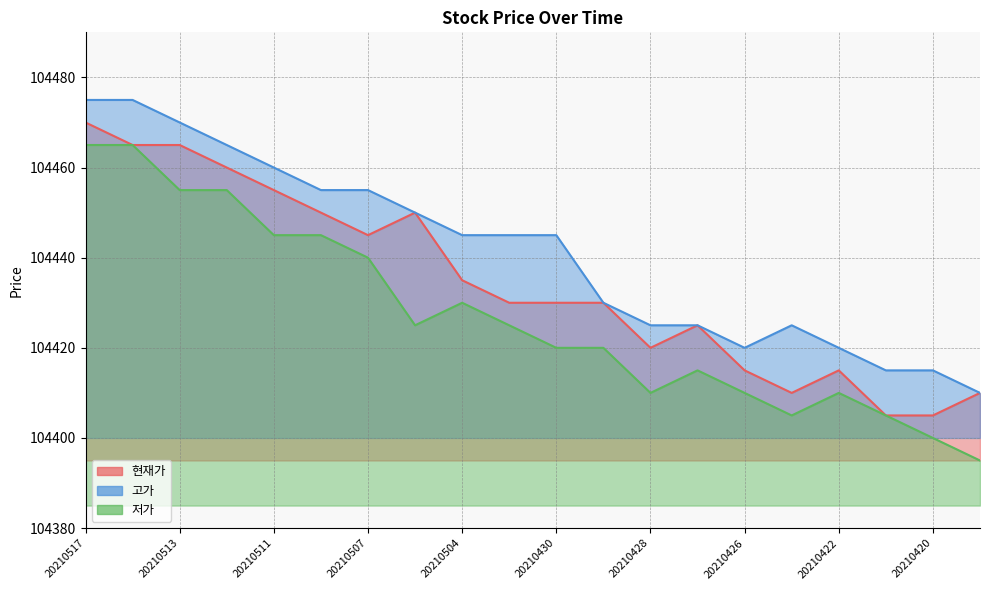

Reading right to left, list all the values displayed in this chart.

현재가: 104410	104405	104405	104415	104410	104415	104425	104420	104430	104430	104430	104435	104450	104445	104450	104455	104460	104465	104465	104470
고가: 104410	104415	104415	104420	104425	104420	104425	104425	104430	104445	104445	104445	104450	104455	104455	104460	104465	104470	104475	104475
저가: 104395	104400	104405	104410	104405	104410	104415	104410	104420	104420	104425	104430	104425	104440	104445	104445	104455	104455	104465	104465